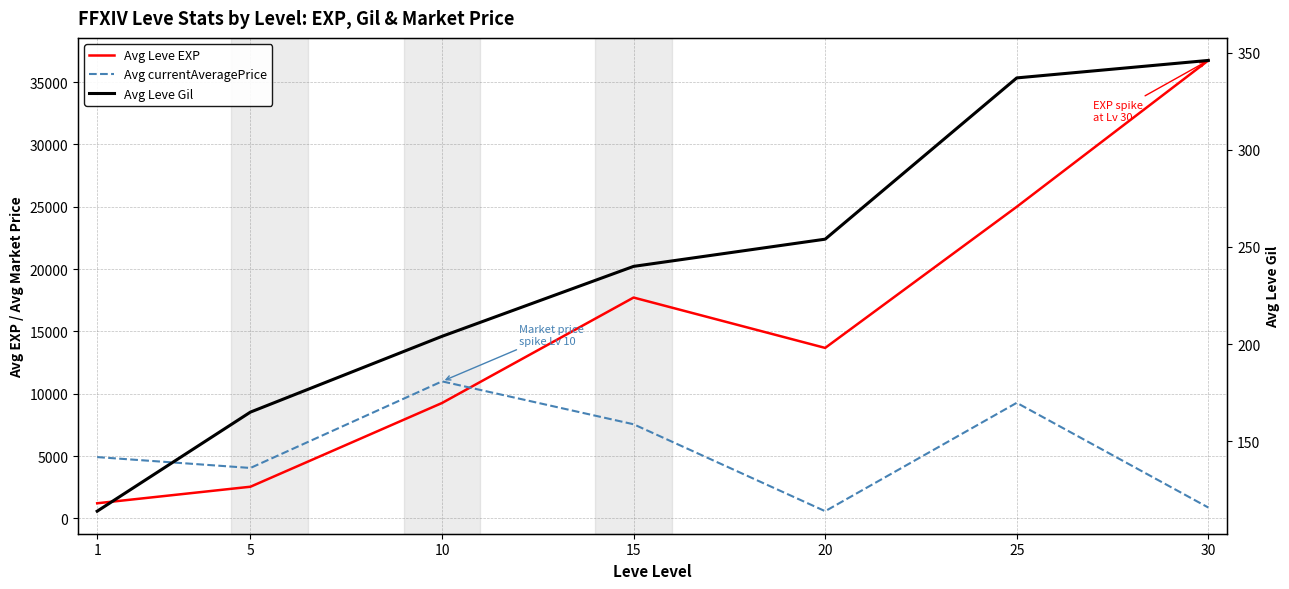

True or false: Avg Leve Gil has more than 1 interior local peaks.

False